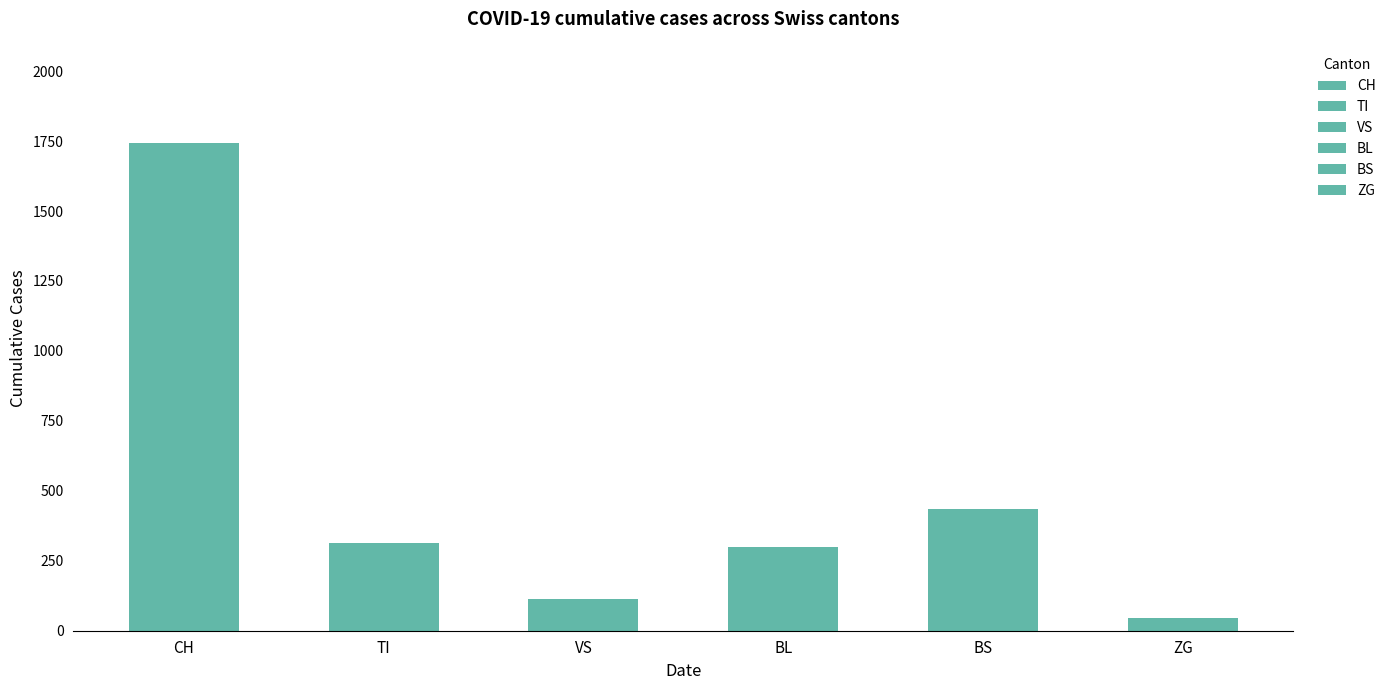

Is the value of BL at 2020-03-22 greater than the value of ZG at 2020-03-20?

Yes